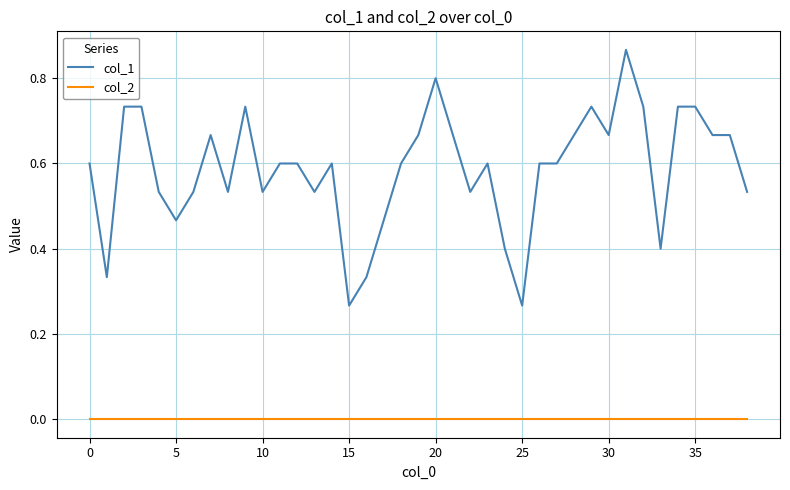

List the series in order of their overall mean, highest first.

col_1, col_2